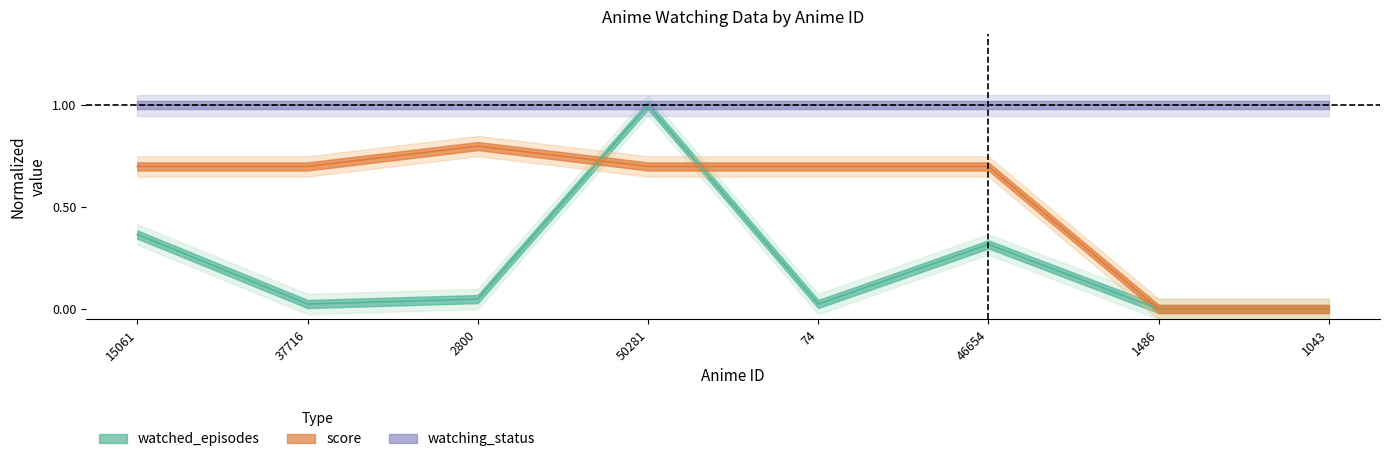

What is the label of the 3rd point from the right?

46654